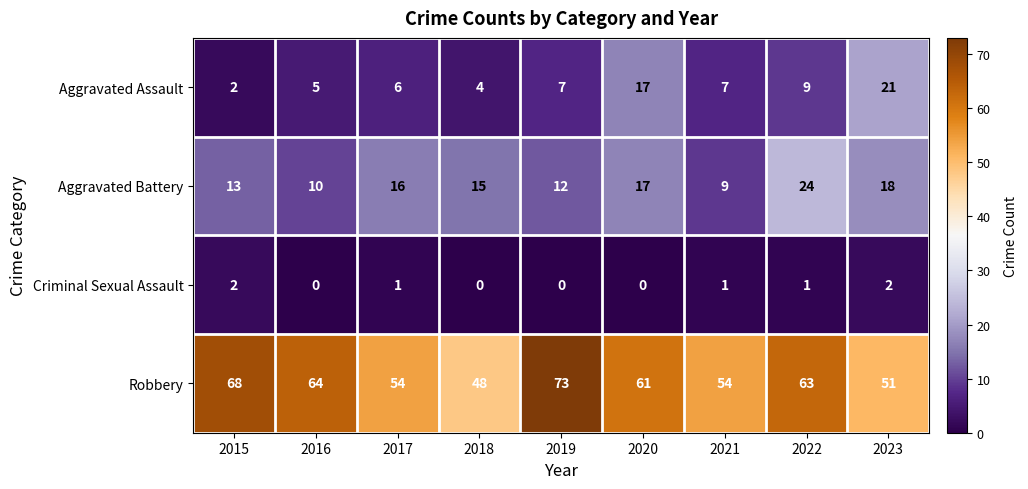

Count the Criminal Sexual Assault values in the range 0 to 1.

7